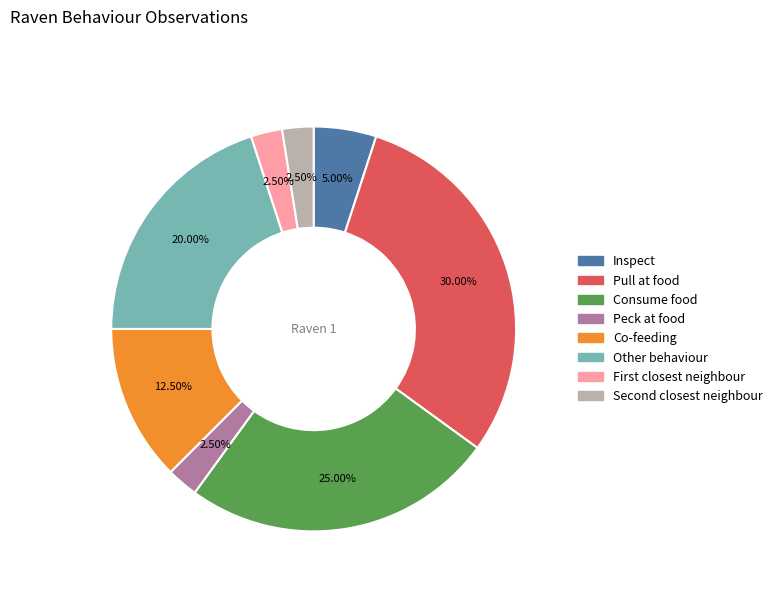

Is there any slice that represents more than half of the pie?

No